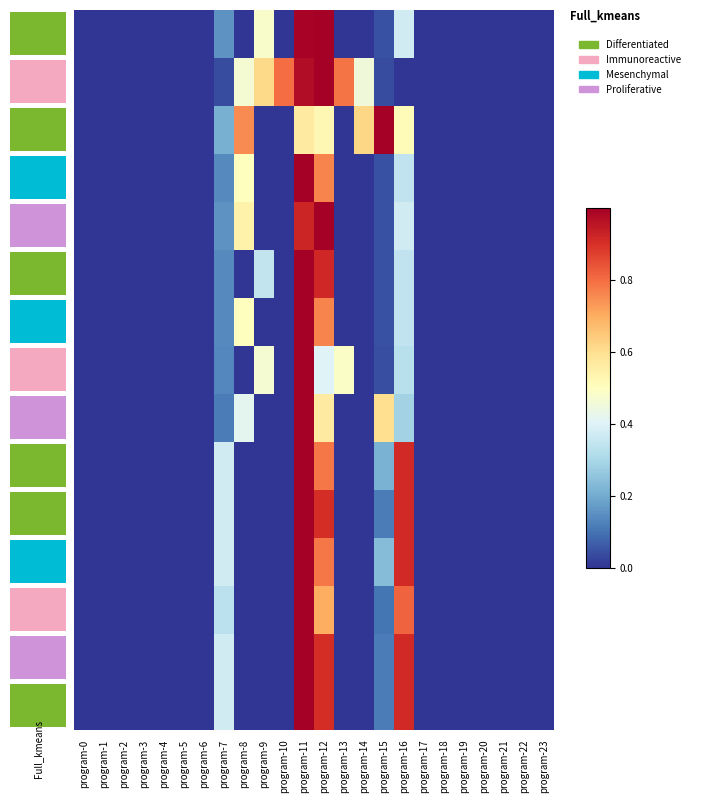

At which category is the sum across all series the highest?

program-11